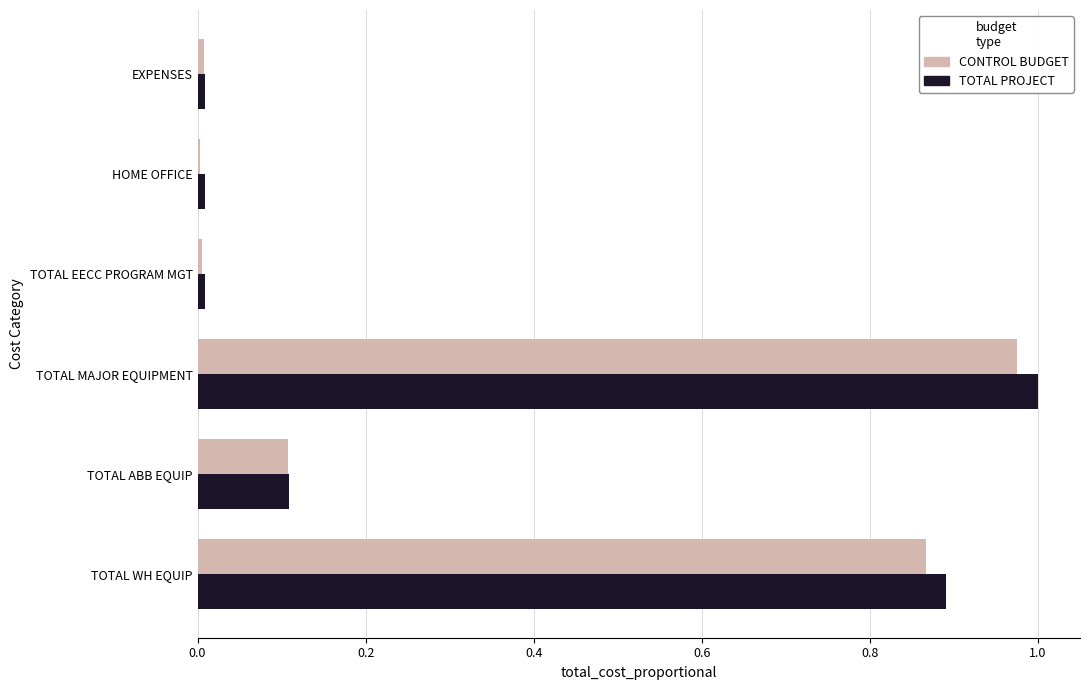

Which series changed the most between TOTAL ABB EQUIP and TOTAL MAJOR EQUIPMENT?

TOTAL PROJECT